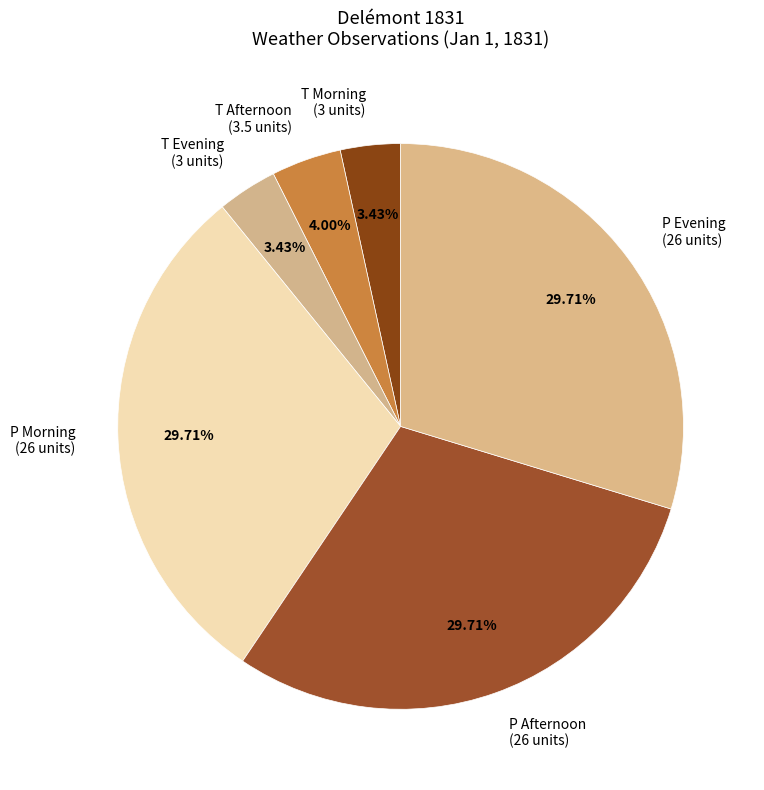

Do T Afternoon (3.5 units) and P Afternoon (26 units) together represent more than half of the pie?

No